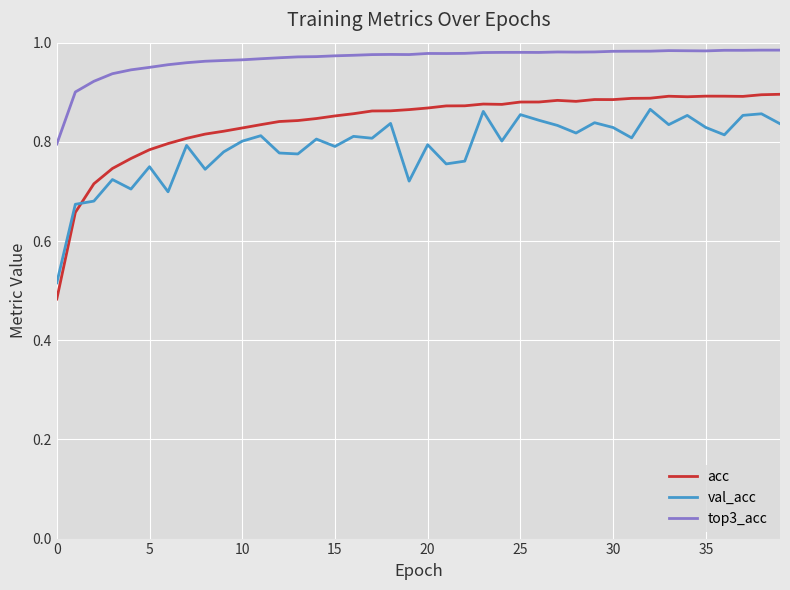

Which series has the largest total across all categories?

top3_acc